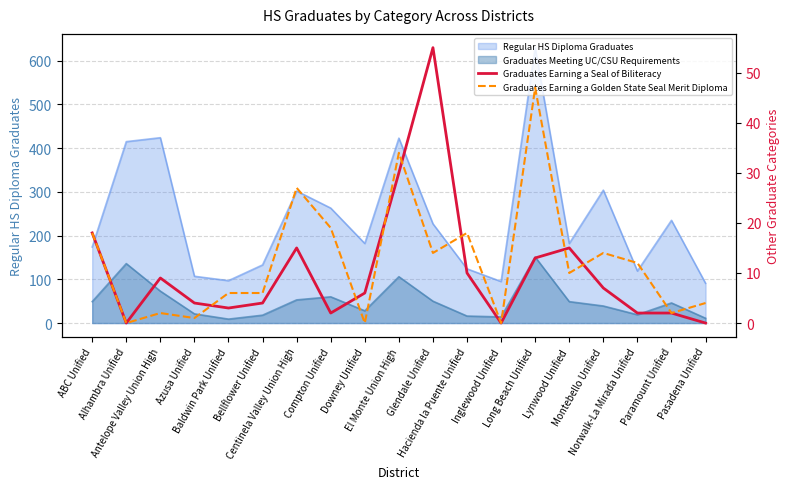

True or false: Graduates Earning a Golden State Seal Merit Diploma has a value of 24 at Glendale Unified.

False